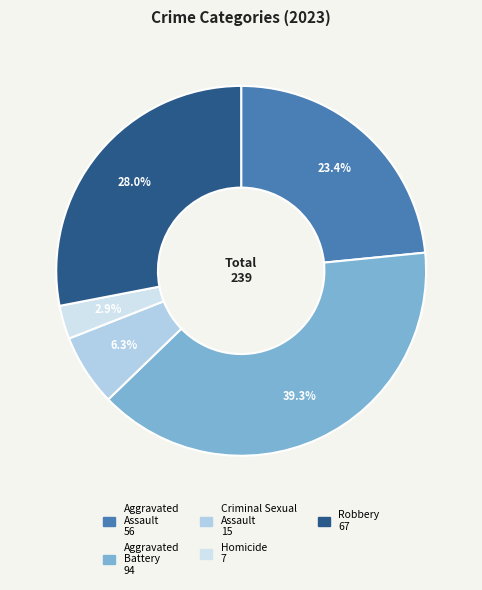

What is the total percentage of Aggravated Assault and Robbery?

51.5%